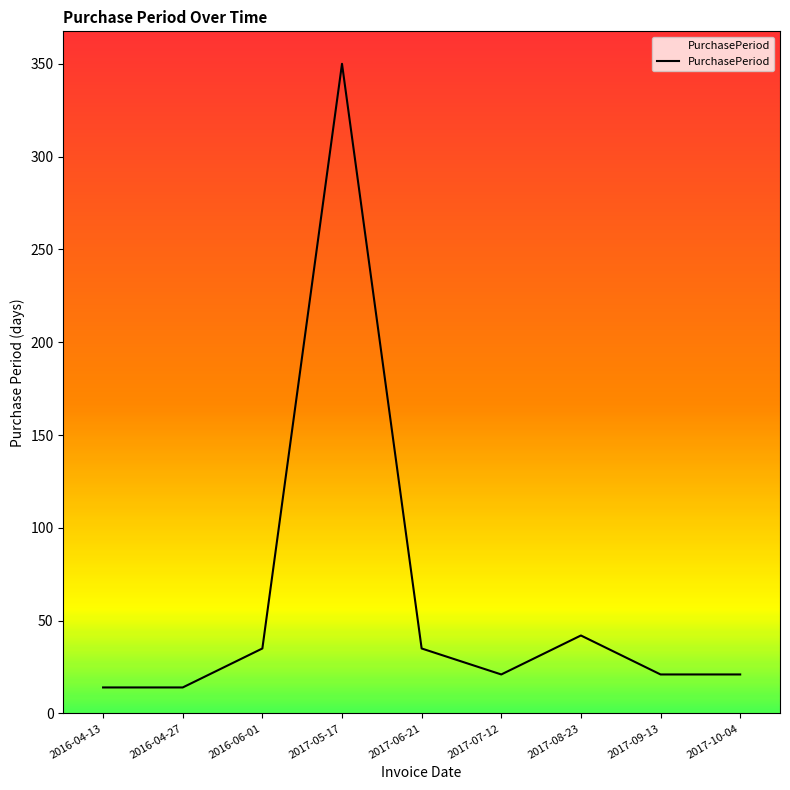

What is the ratio of the value at 2016-04-27 to the value at 2017-10-04?

0.7